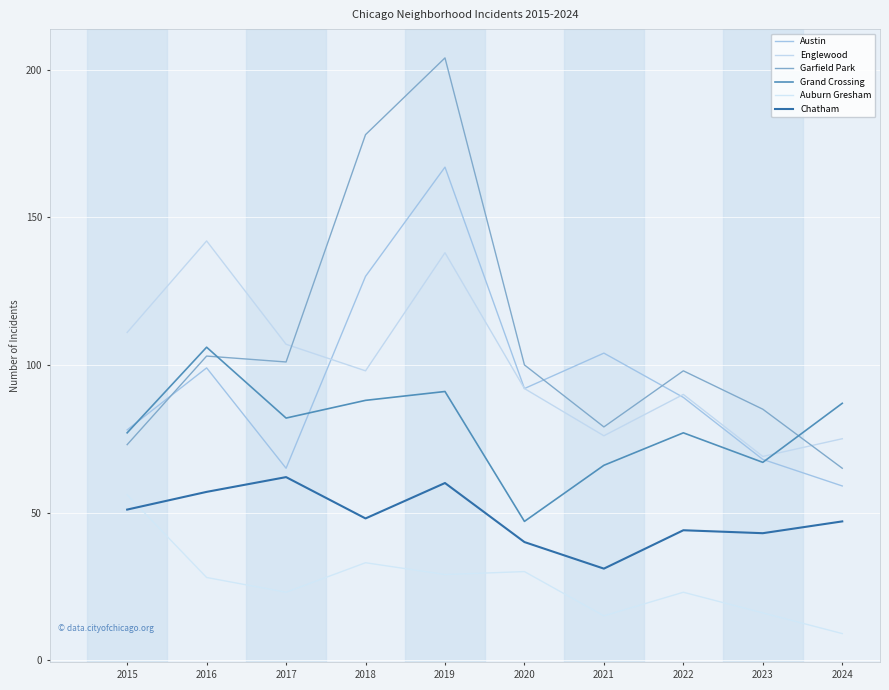

Which has a higher value, 2017 or 2020?

2020